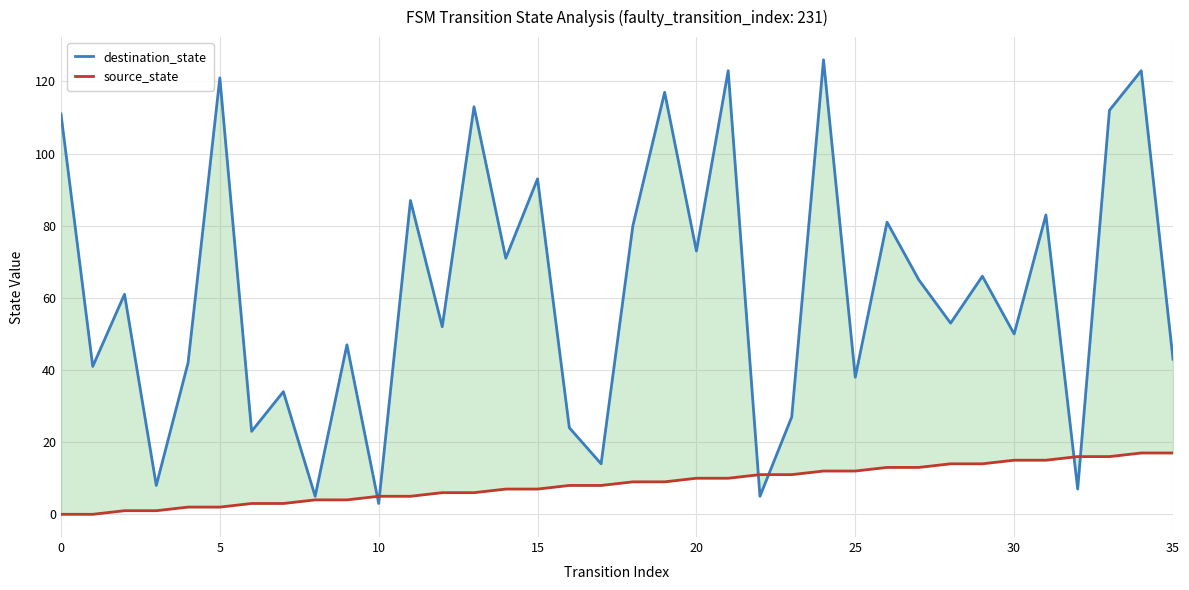

At 30, list the series in order from smallest to largest.

source_state, destination_state